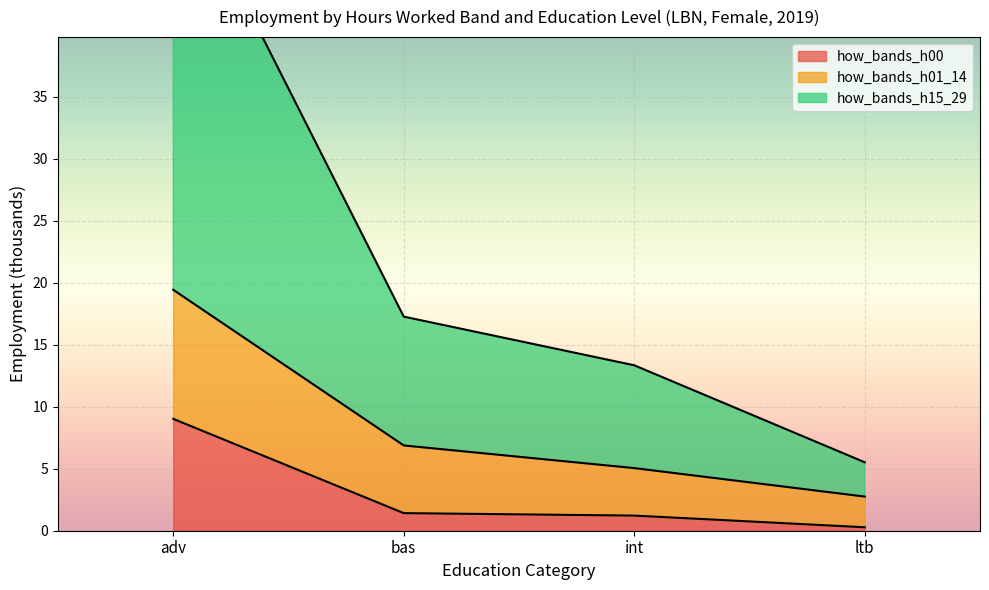

True or false: how_bands_h01_14 has more than 2 points higher than both neighbors.

False